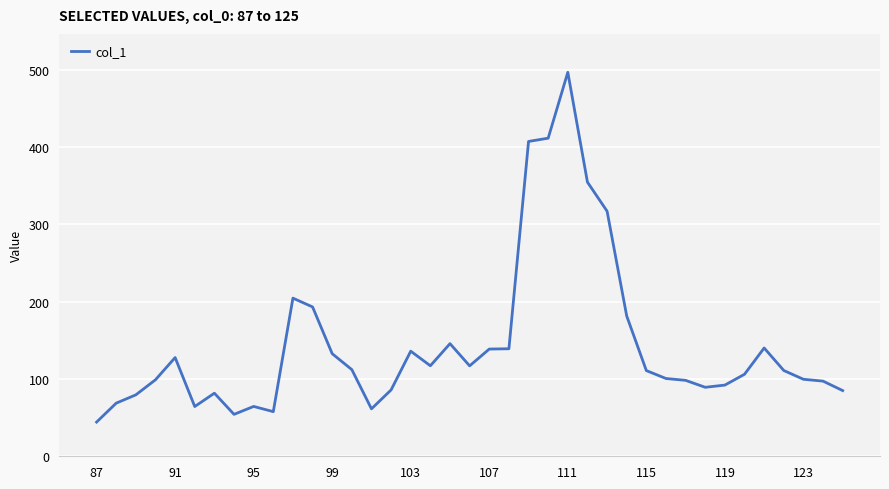

What is the maximum value shown in the chart?

496.9